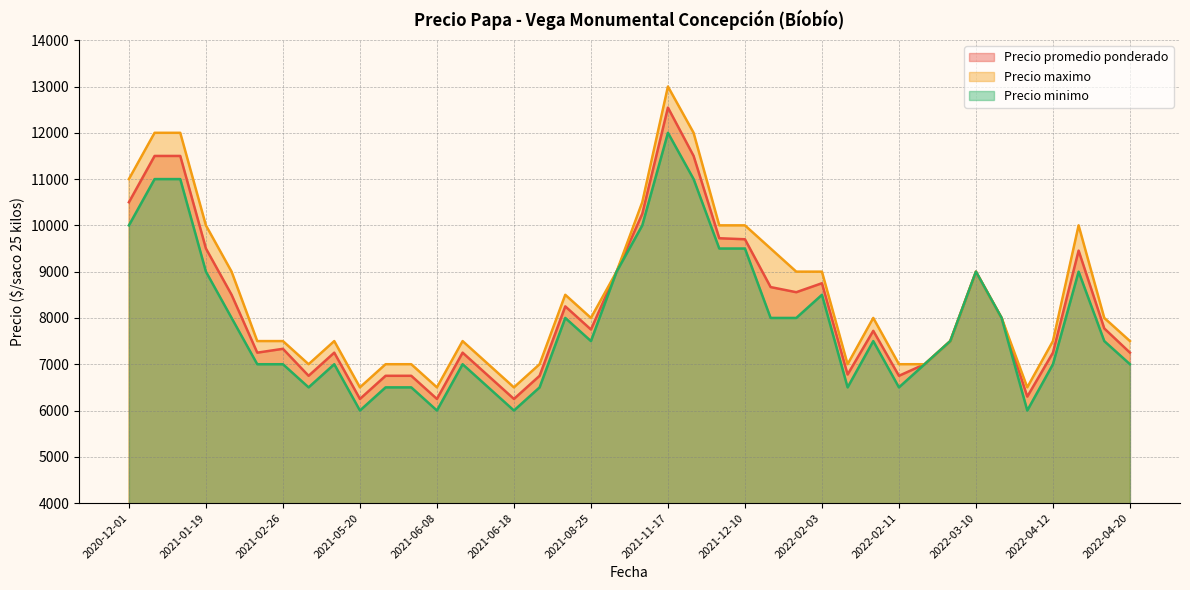

At which category is the sum across all series the highest?

2021-11-17